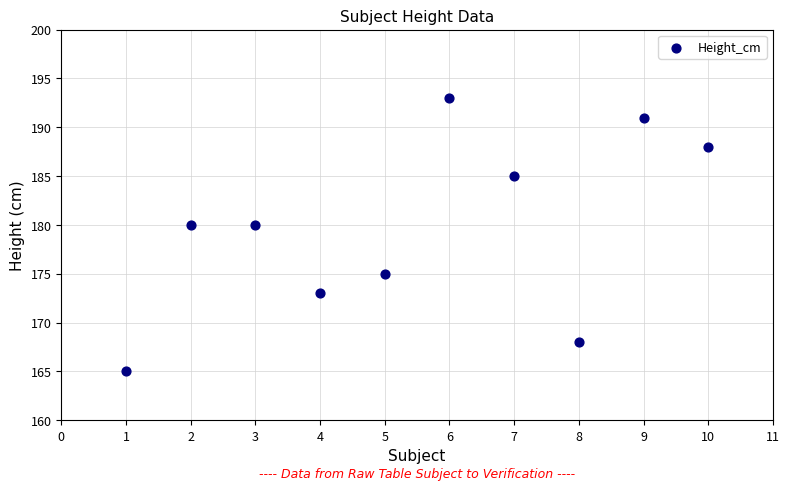

What is the range of X values (max minus min)?

9